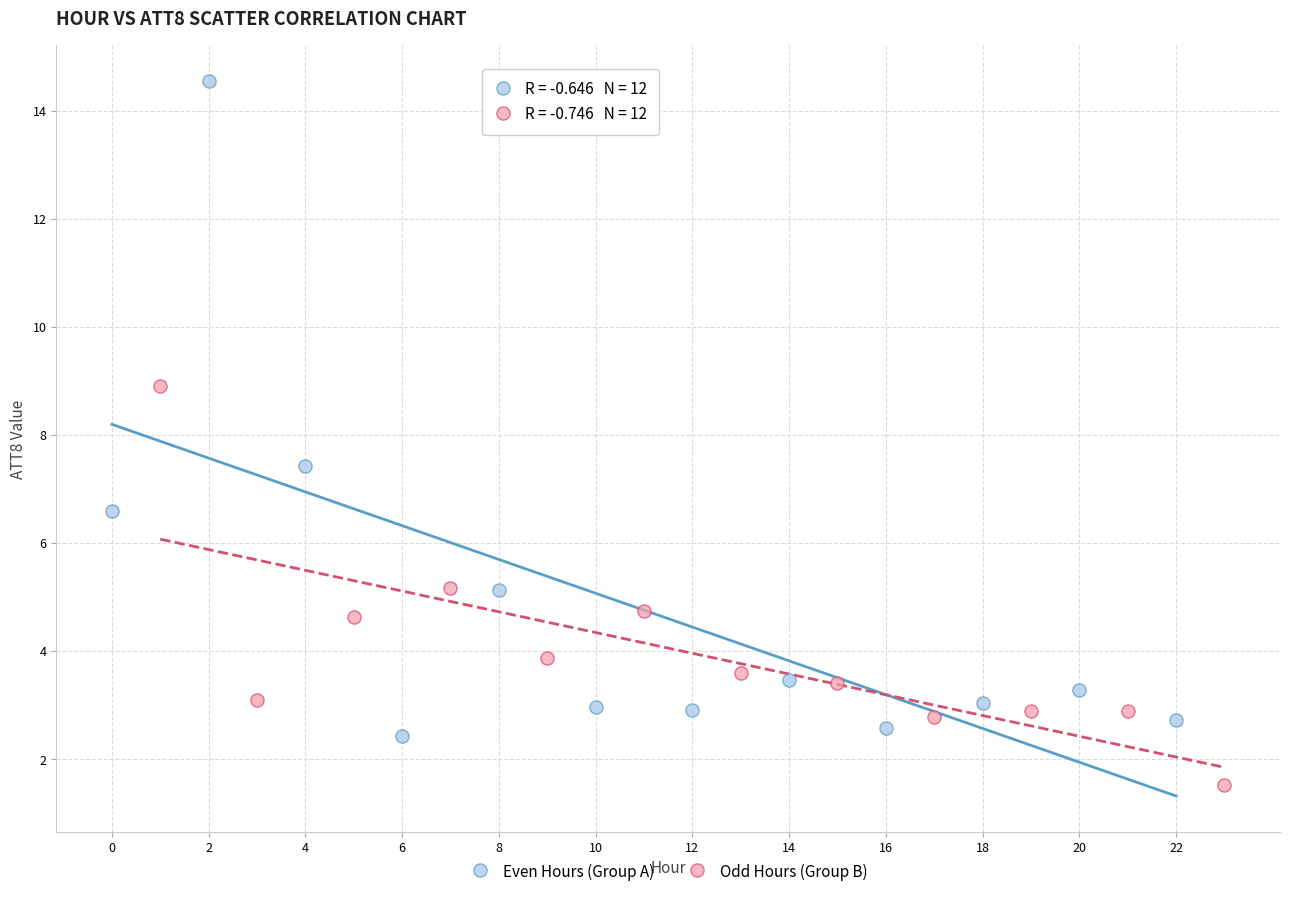

Which series contains the highest Y value?

Even Hours (Group A)